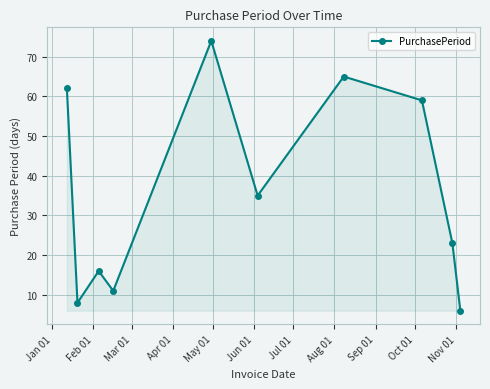

How many interior local valleys (lower than both neighbors) does the data have?

3